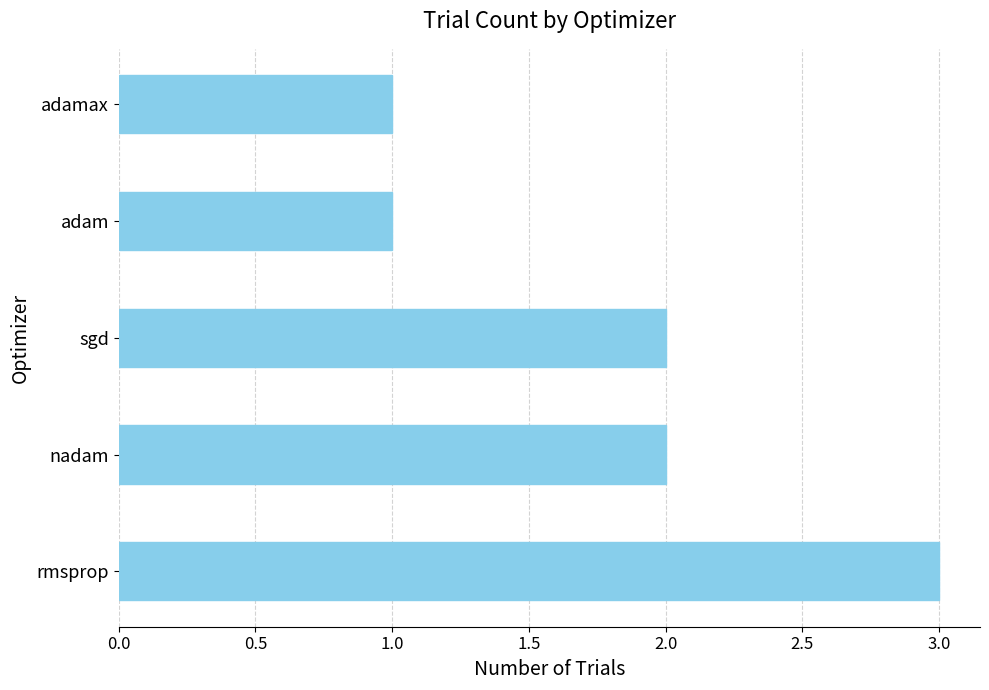

True or false: the data shows 2 at sgd.

True